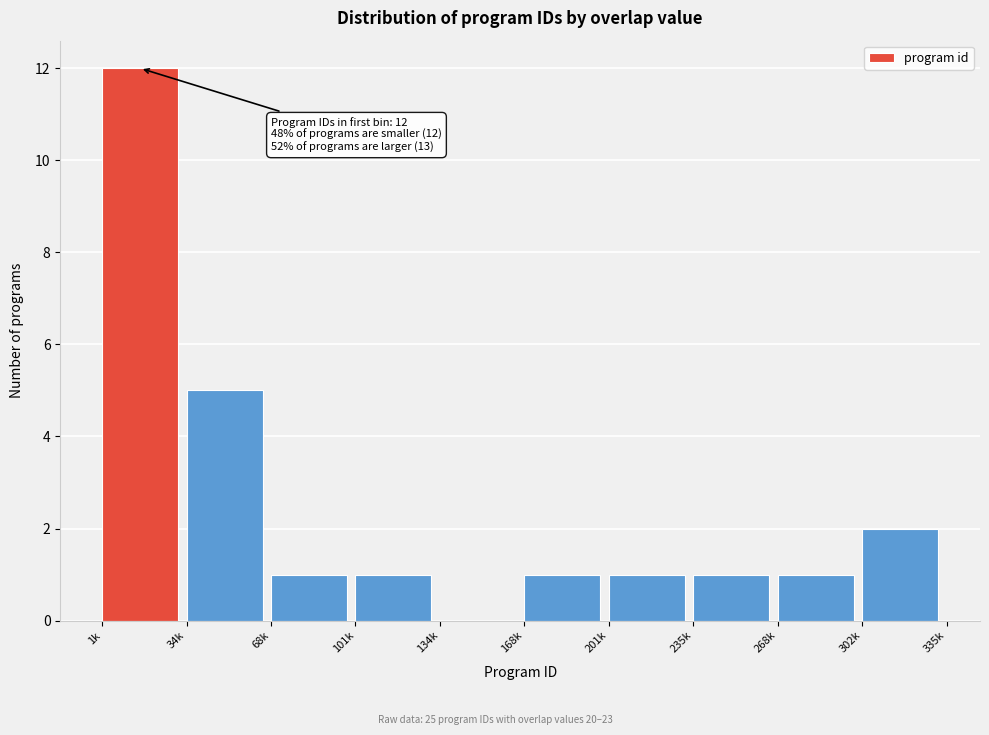

Reading left to right, list all the values displayed in this chart.

1k=12	34k=5	68k=1	101k=1	134k=0	168k=1	201k=1	235k=1	268k=1	302k=2